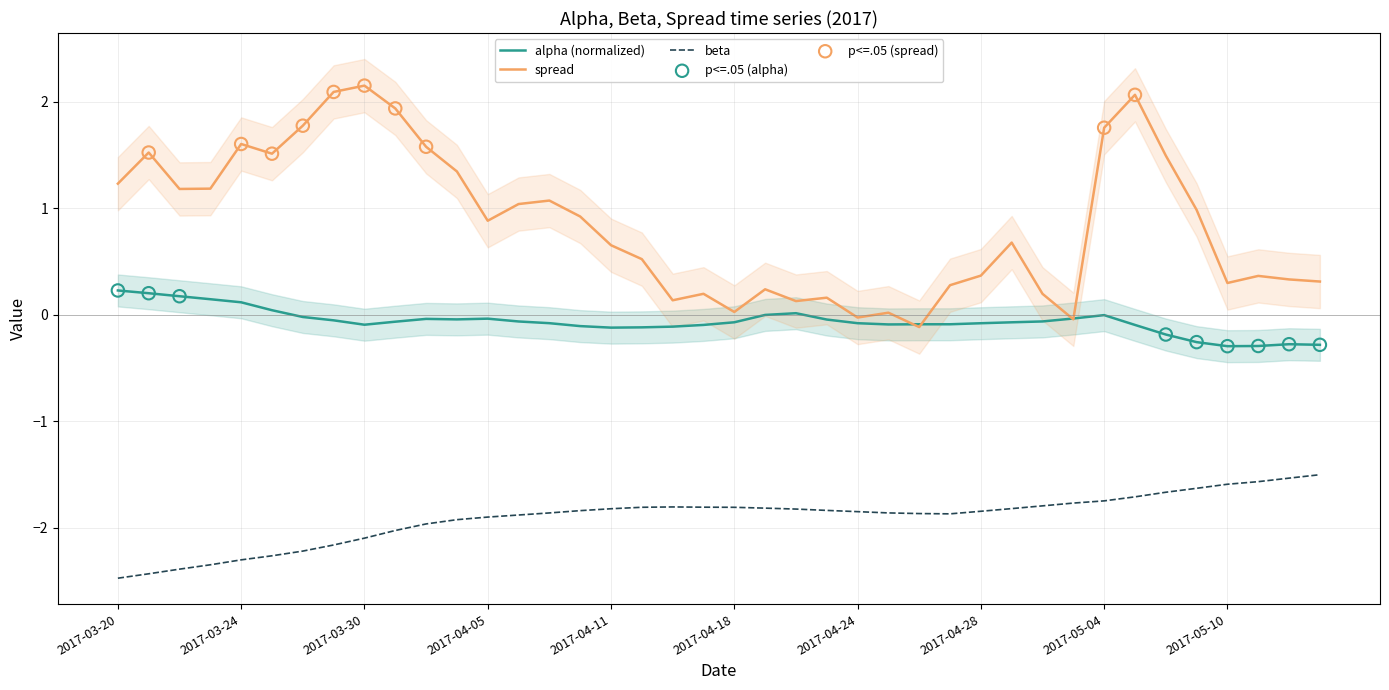

Which series has the widest spread of Y values?

spread